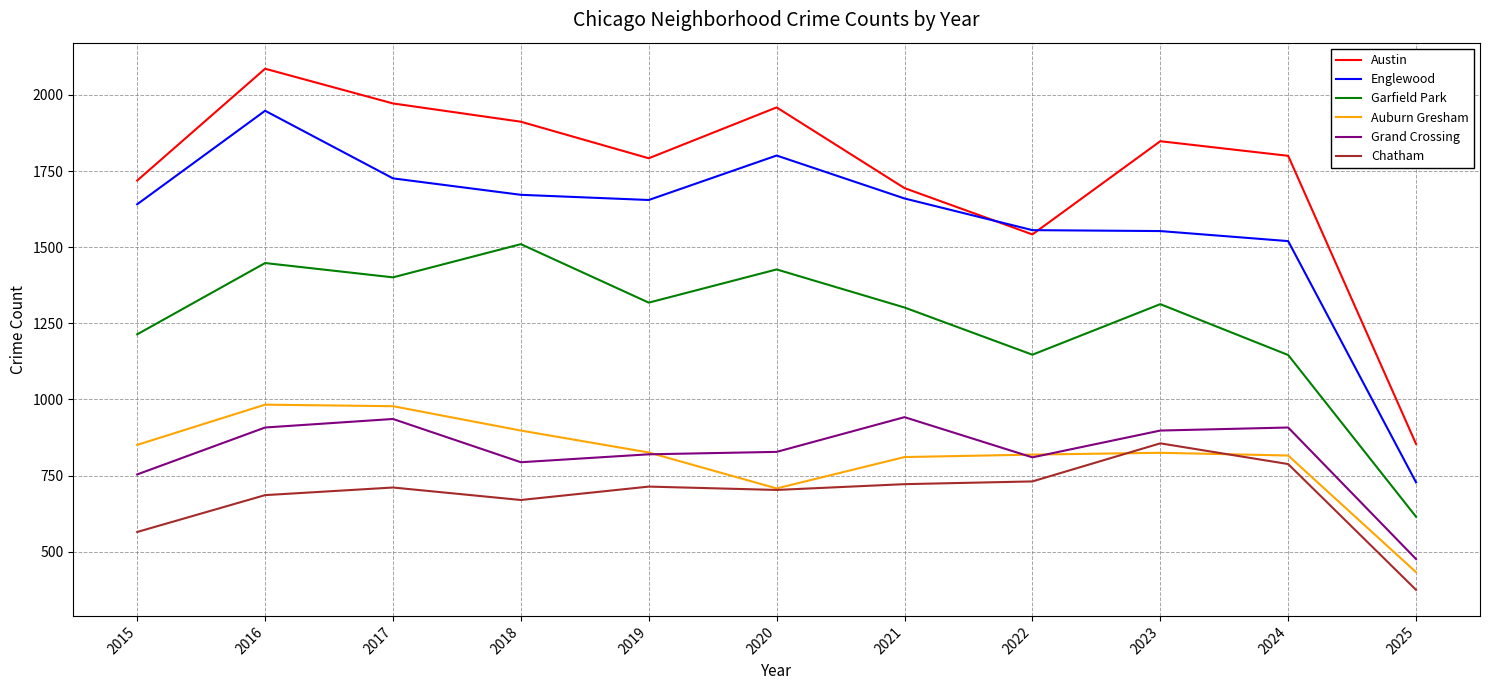

What is the maximum value shown in the chart?

2086